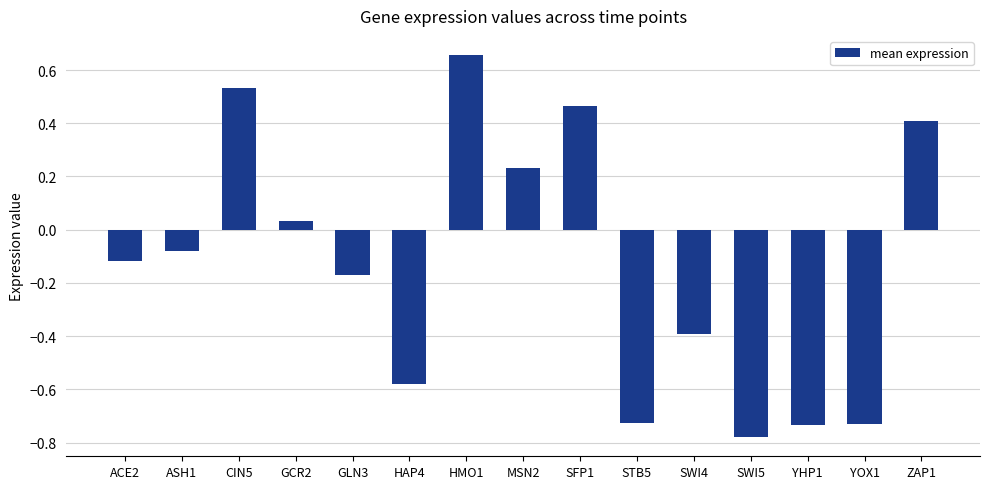

What is the approximate value at SWI4?

-0.4